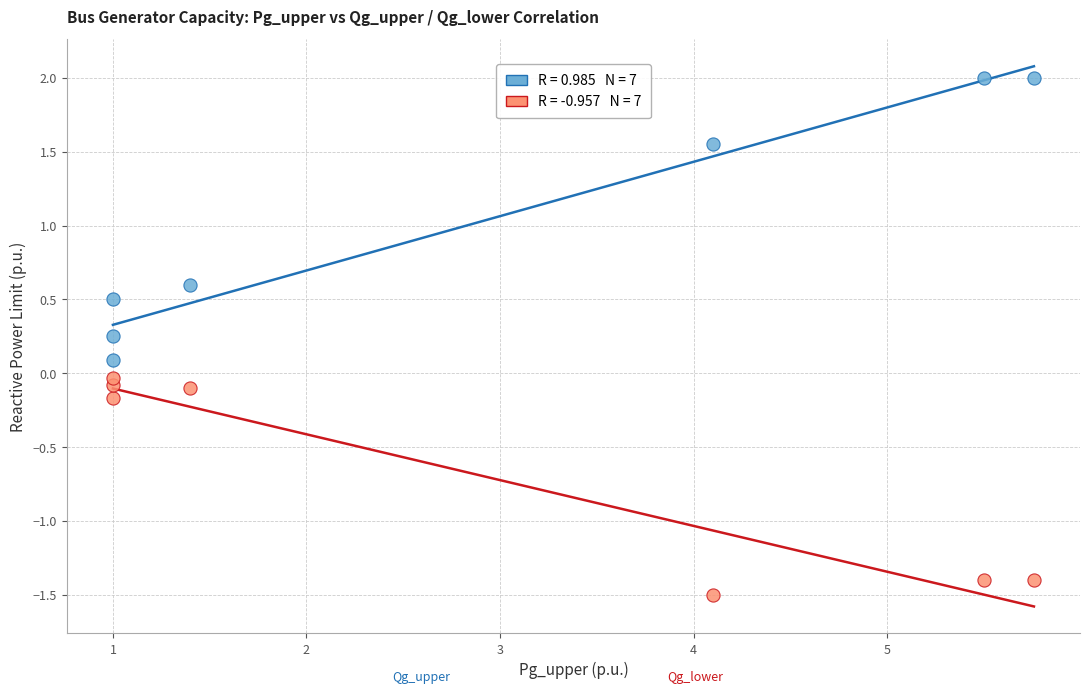

Across all data points, what is the range of X values (max minus min)?

4.8